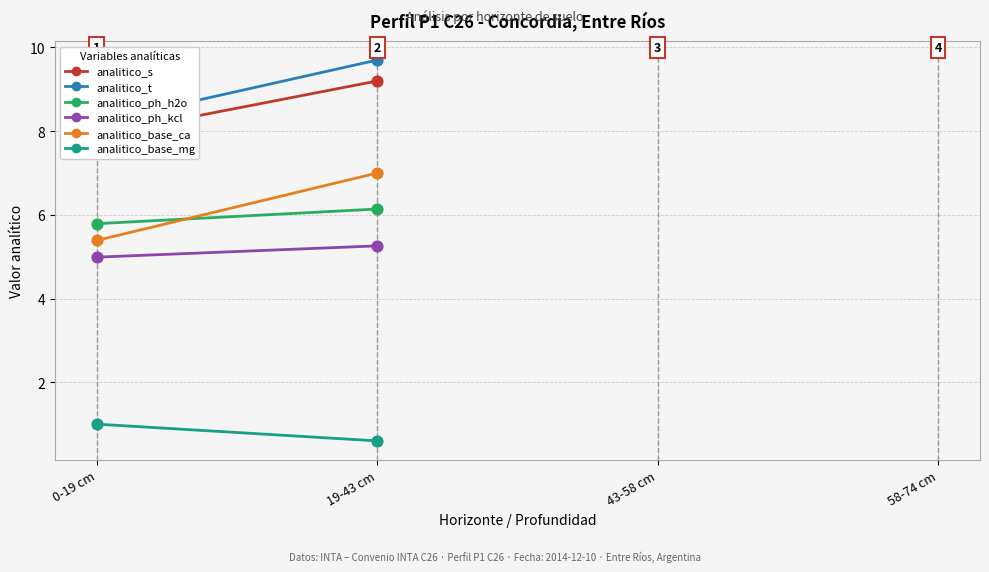

Which series has the largest total across all categories?

analitico_t